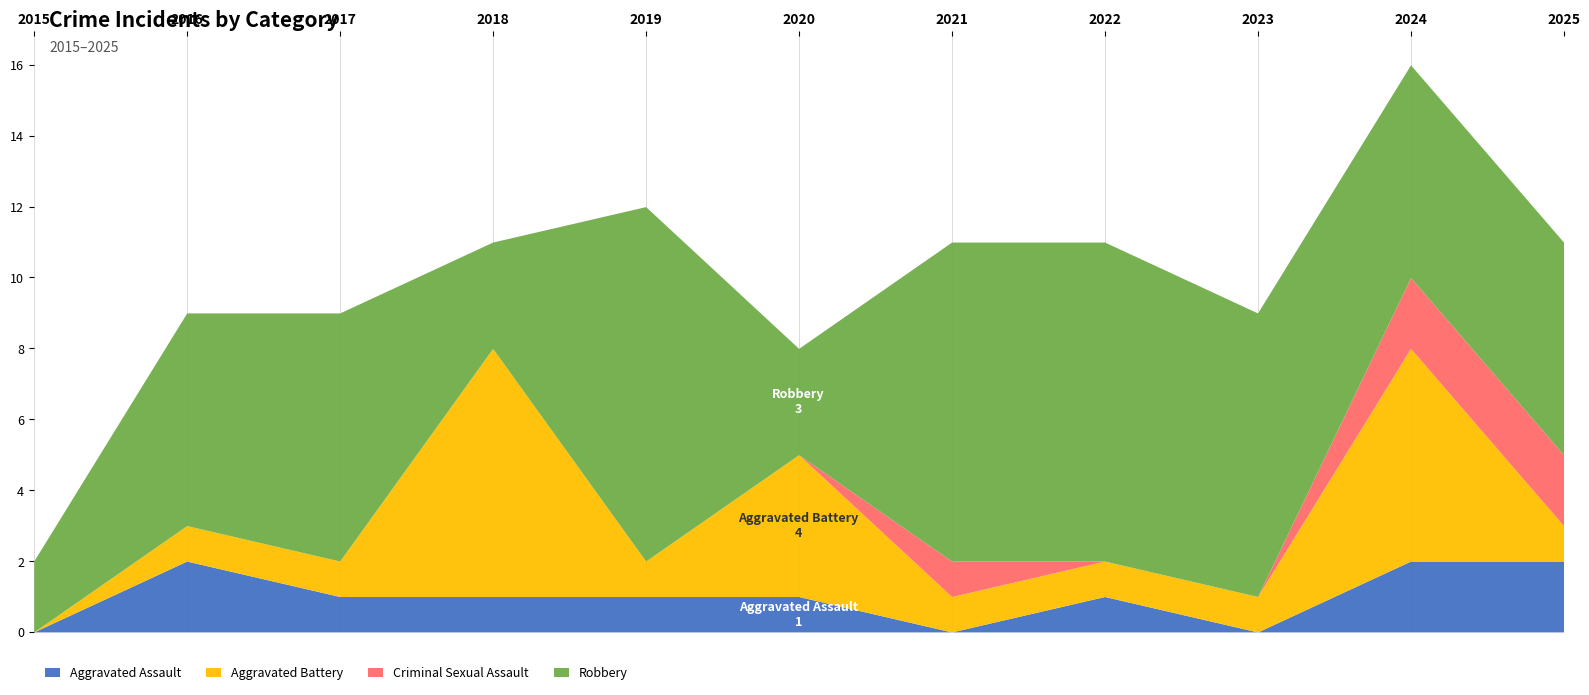

Reading left to right, what are all the values shown in this chart?

Aggravated Assault: 2015=0	2016=2	2017=1	2018=1	2019=1	2020=1	2021=0	2022=1	2023=0	2024=2	2025=2
Aggravated Battery: 2015=0	2016=1	2017=1	2018=7	2019=1	2020=4	2021=1	2022=1	2023=1	2024=6	2025=1
Criminal Sexual Assault: 2015=0	2016=0	2017=0	2018=0	2019=0	2020=0	2021=1	2022=0	2023=0	2024=2	2025=2
Robbery: 2015=2	2016=6	2017=7	2018=3	2019=10	2020=3	2021=9	2022=9	2023=8	2024=6	2025=6